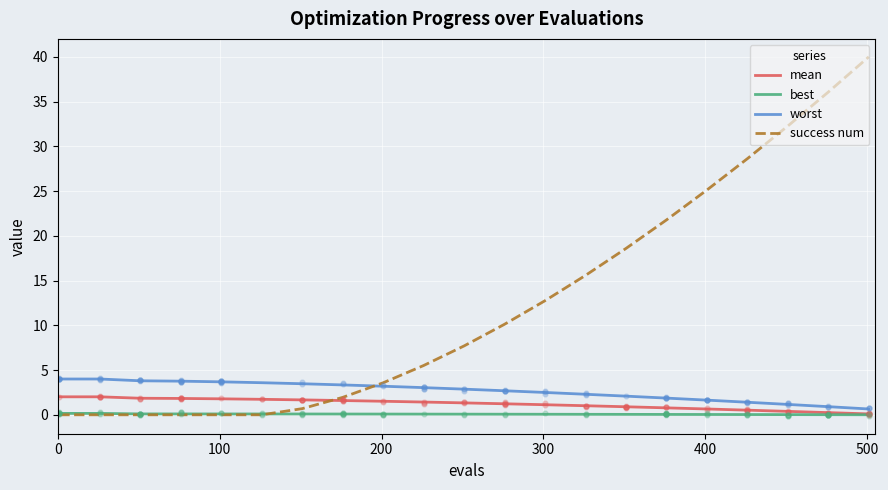

Which series contains the highest Y value?

success num